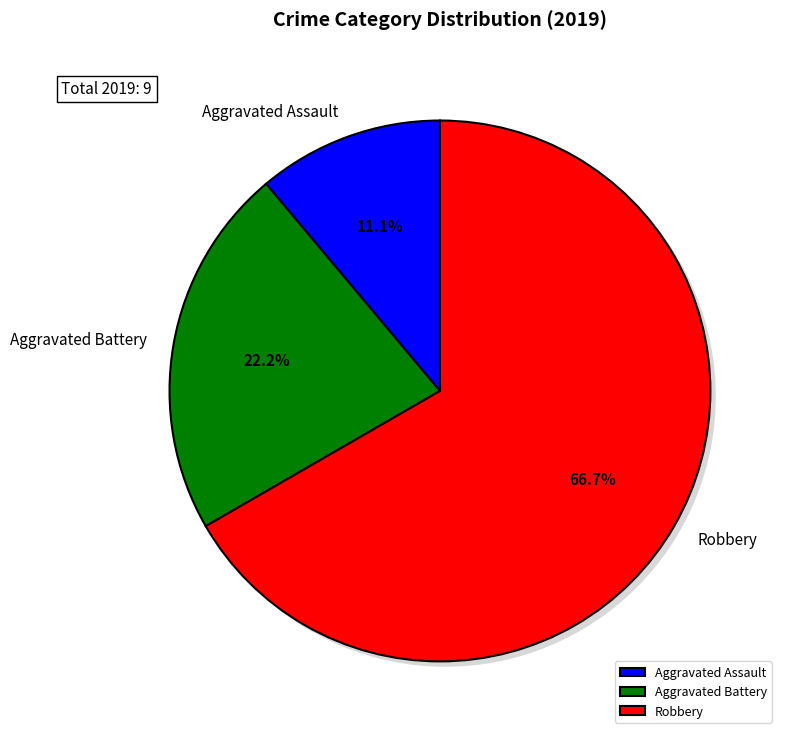

The Aggravated Assault slice represents 1% of the pie. True or false?

False